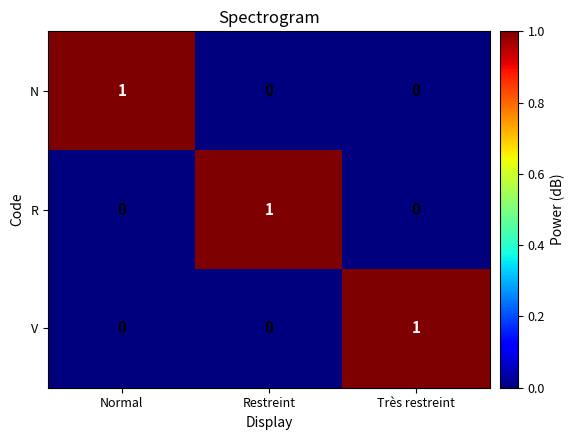

How many R values are between 0 and 1?

3